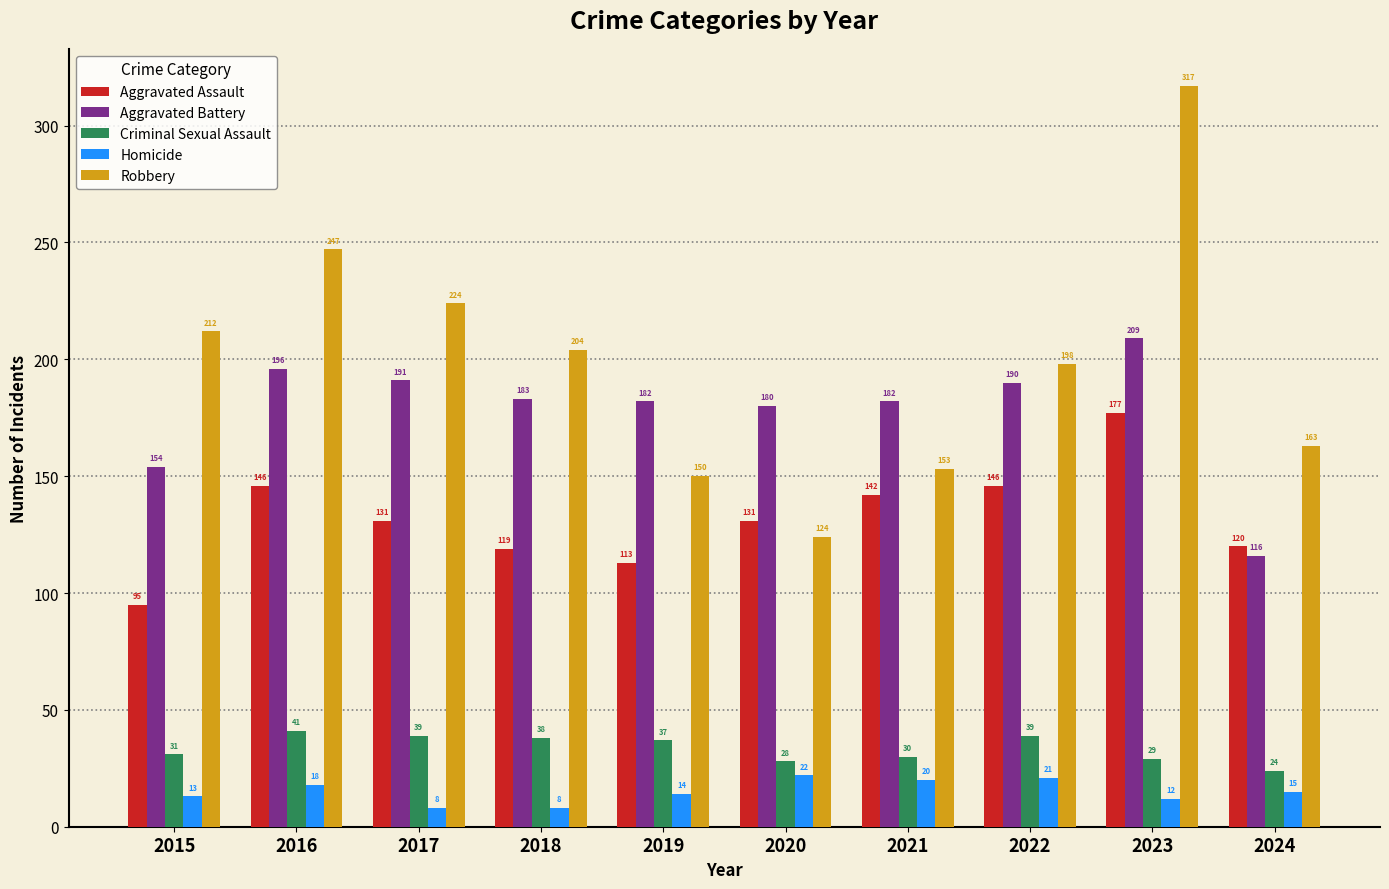

List the labels in order of Robbery value, largest first.

2023, 2016, 2017, 2015, 2018, 2022, 2024, 2021, 2019, 2020